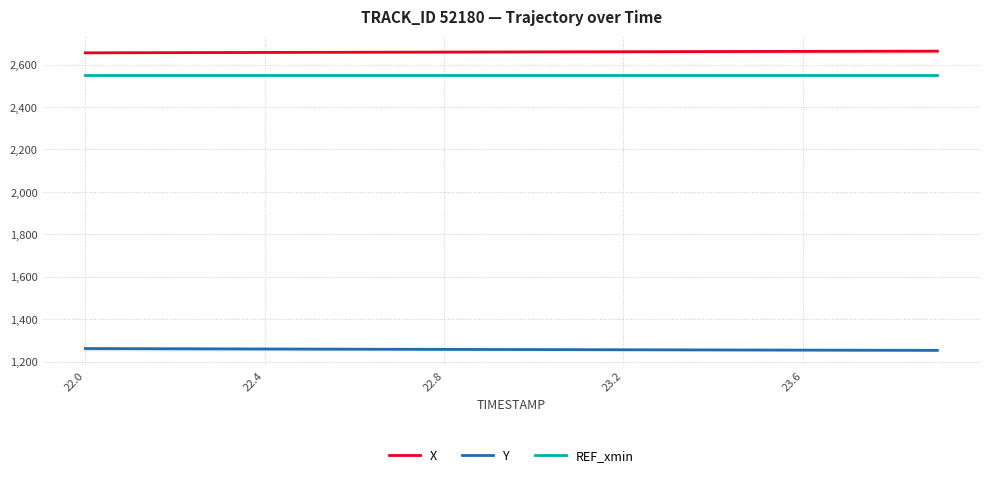

Which series has the largest range (max minus min)?

Y